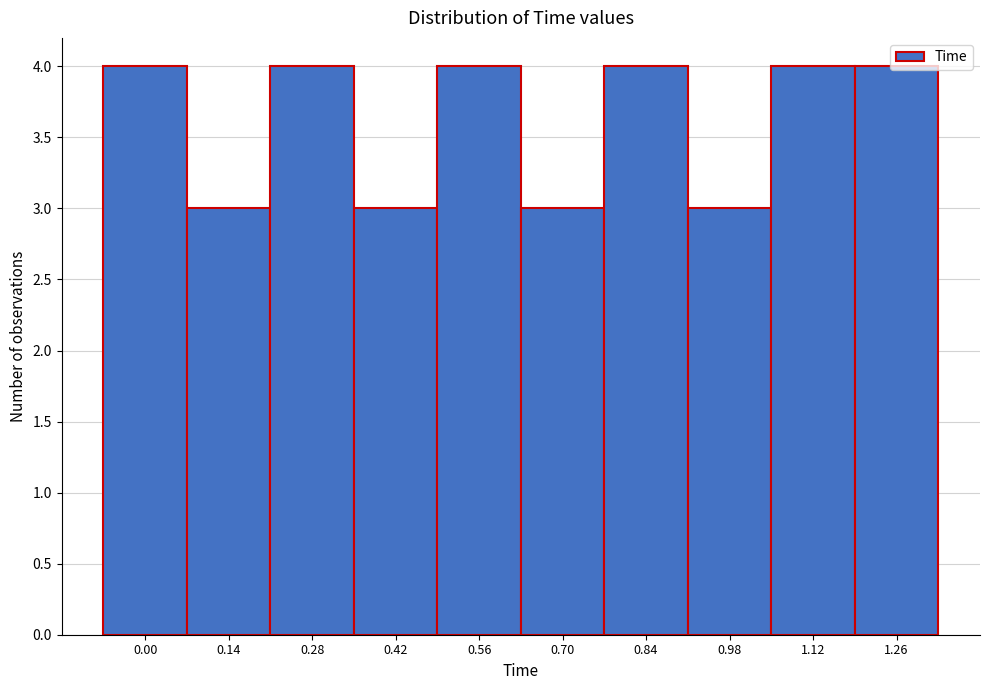

What is the average value?

4